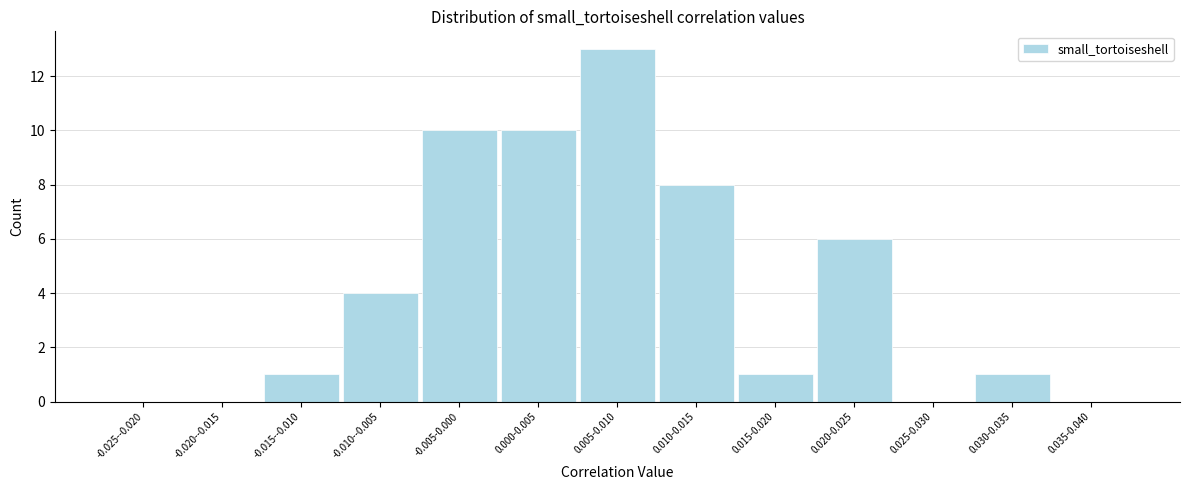

Reading left to right, list all the values displayed in this chart.

-0.025--0.020=0	-0.020--0.015=0	-0.015--0.010=1	-0.010--0.005=4	-0.005-0.000=10	0.000-0.005=10	0.005-0.010=13	0.010-0.015=8	0.015-0.020=1	0.020-0.025=6	0.025-0.030=0	0.030-0.035=1	0.035-0.040=0